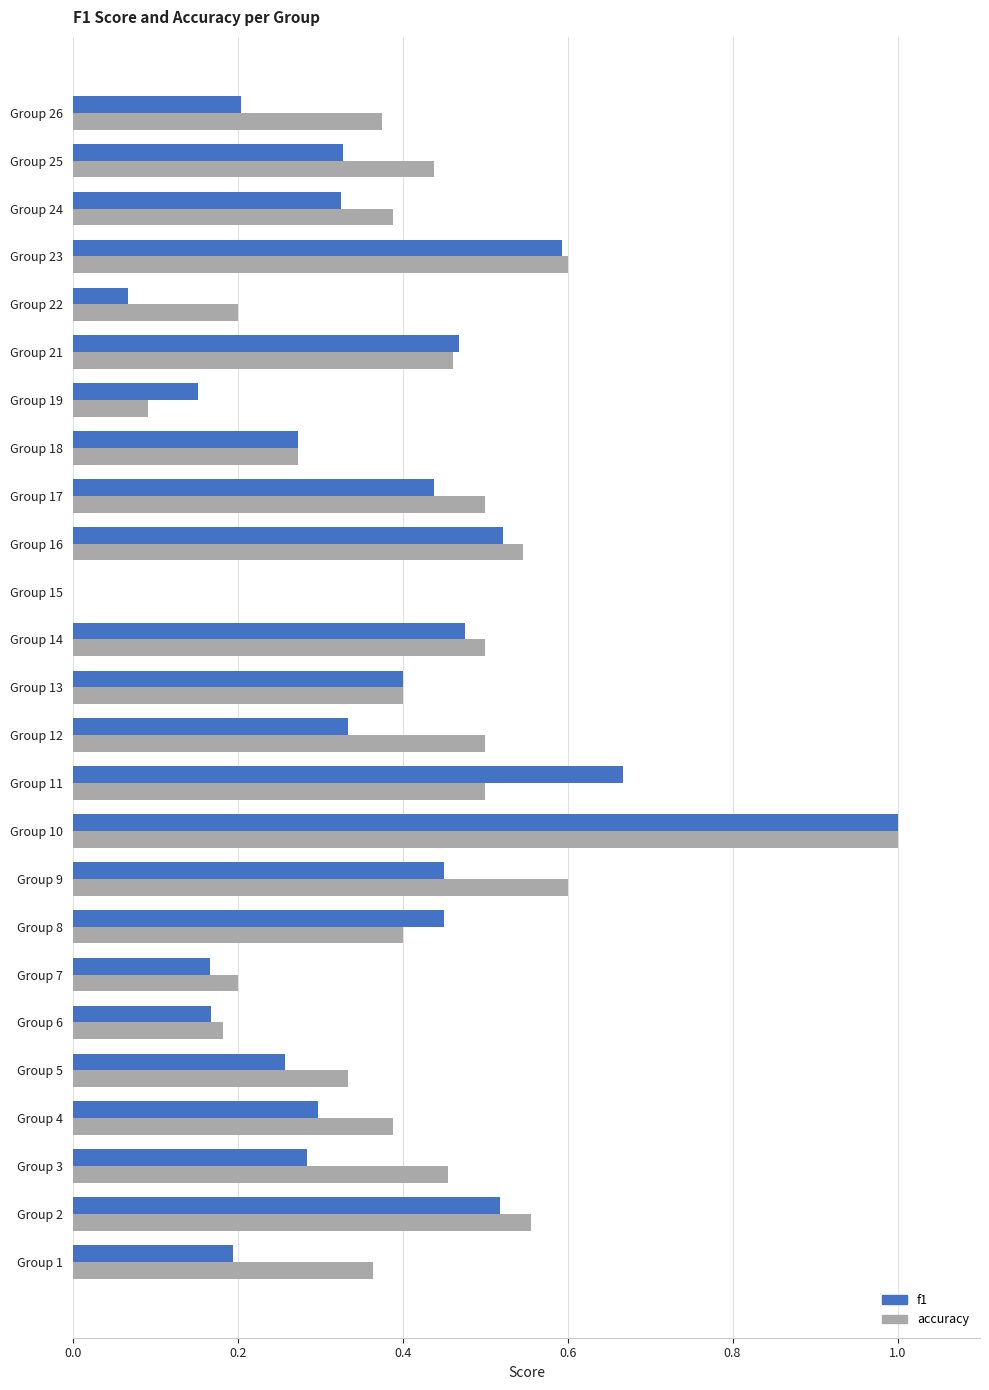

At which category is the sum across all series the highest?

Group 10